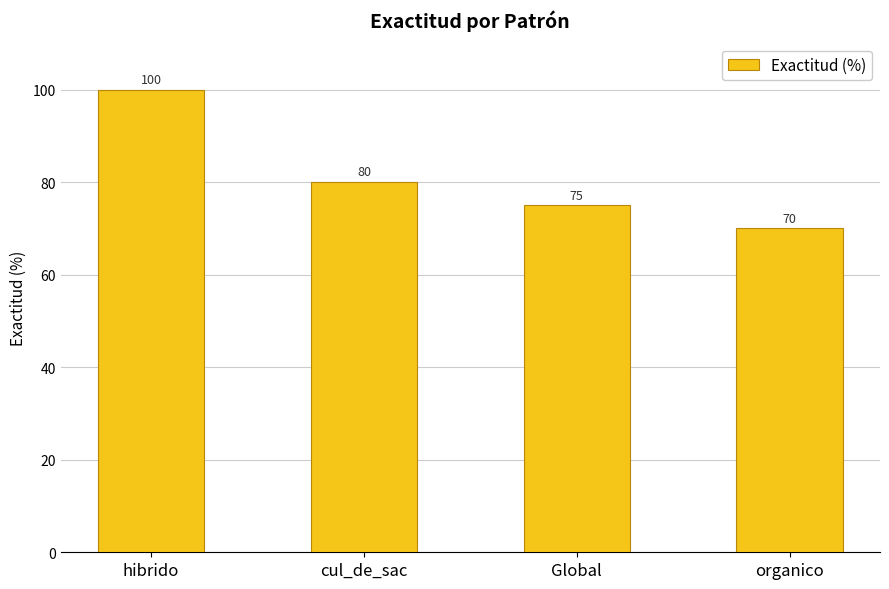

What is the smallest value displayed?

70